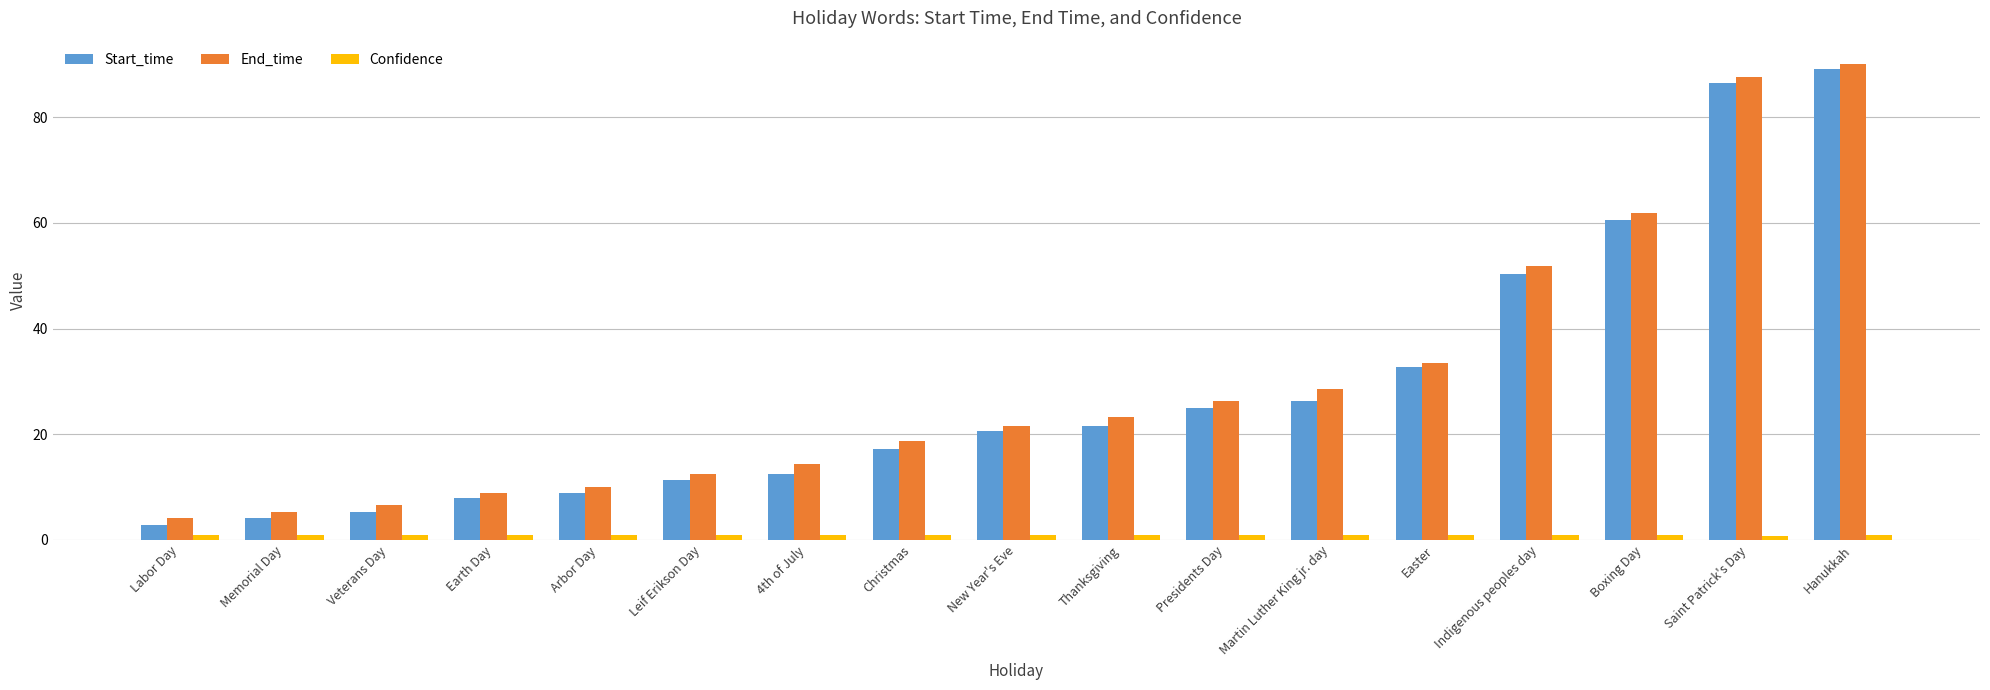

How many values in the Start_time series are below 20?

8